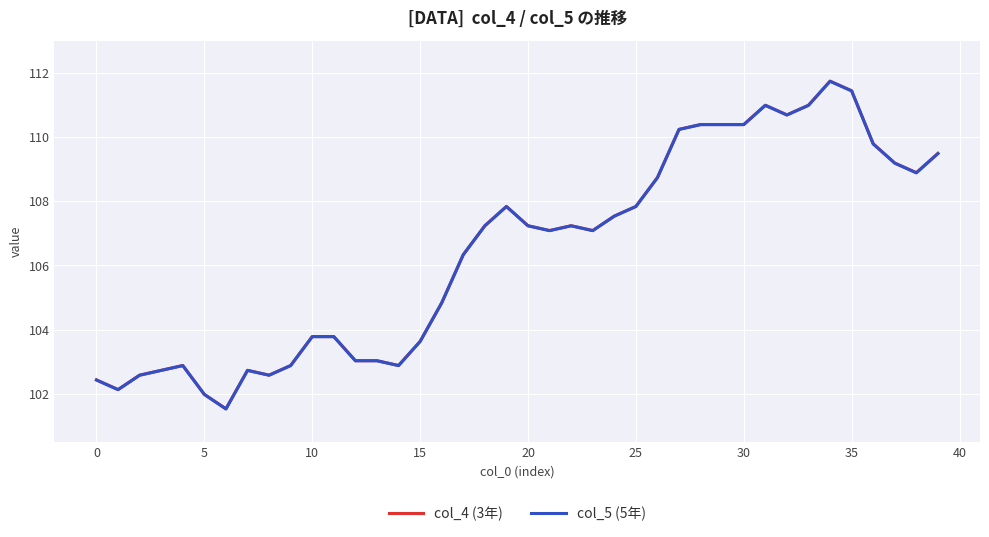

What is the label of the 26th point from the left?

25